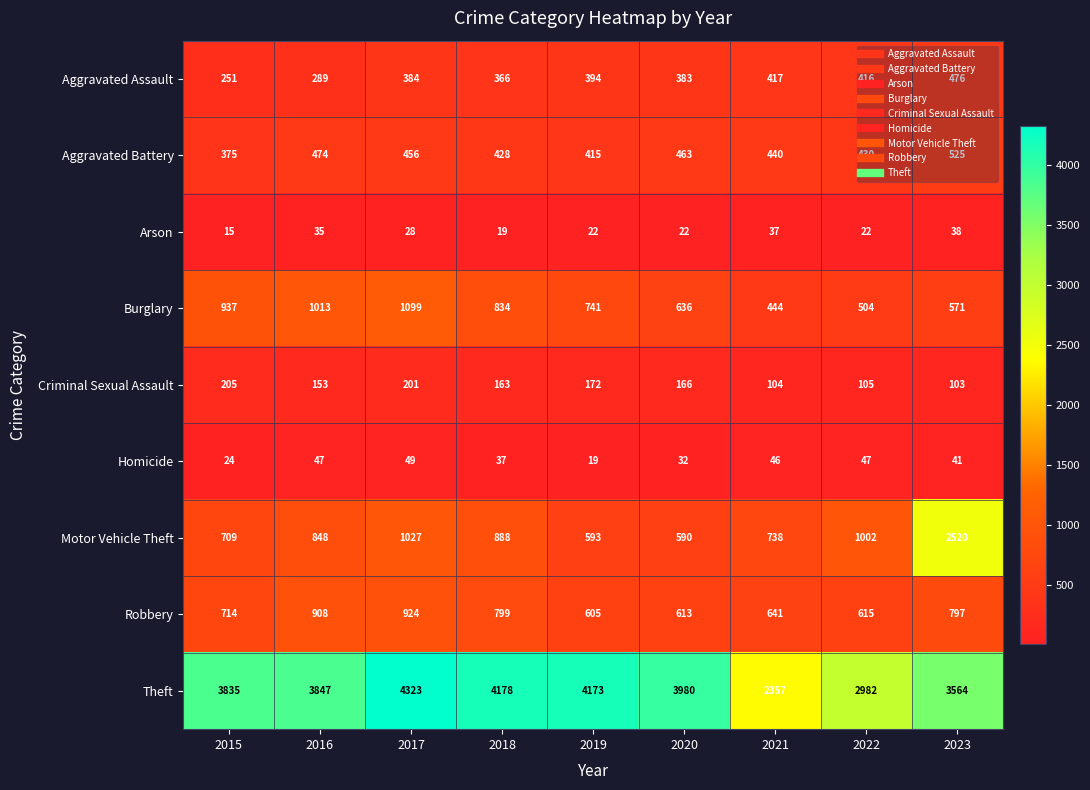

How many distinct data groups are displayed?

9